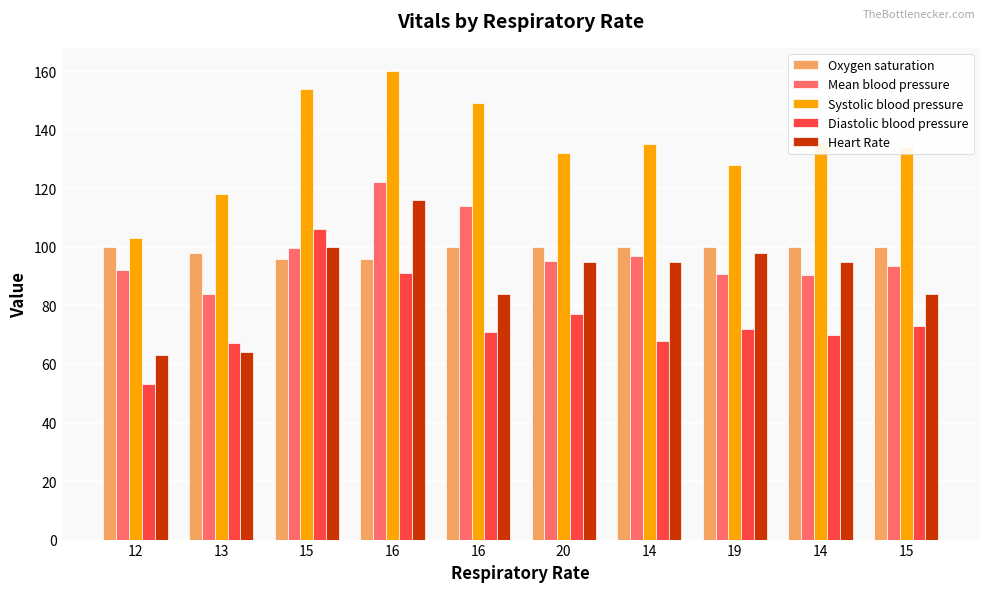

Read the Systolic blood pressure value at 14.

135.0